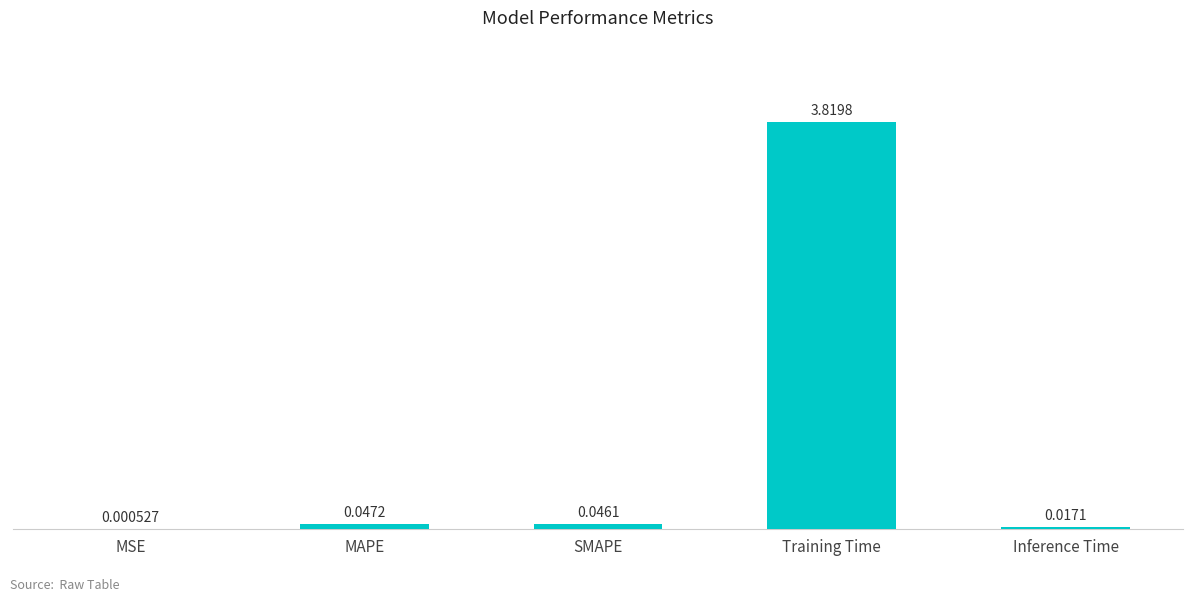

Between MAPE and SMAPE, which is larger?

MAPE